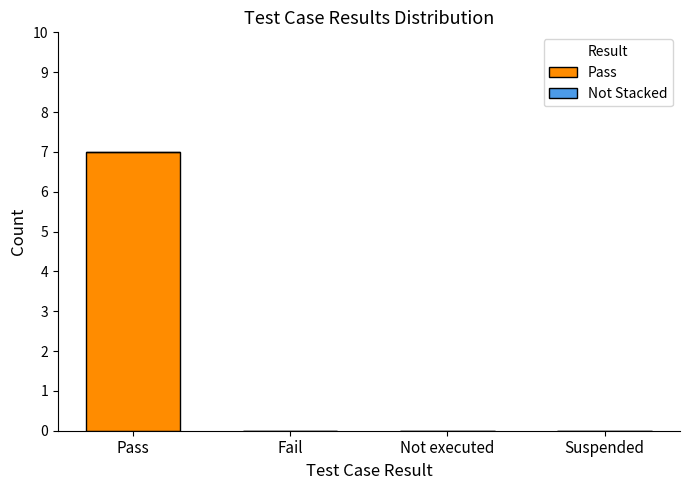

The chart shows a value of 0 at Suspended. True or false?

True